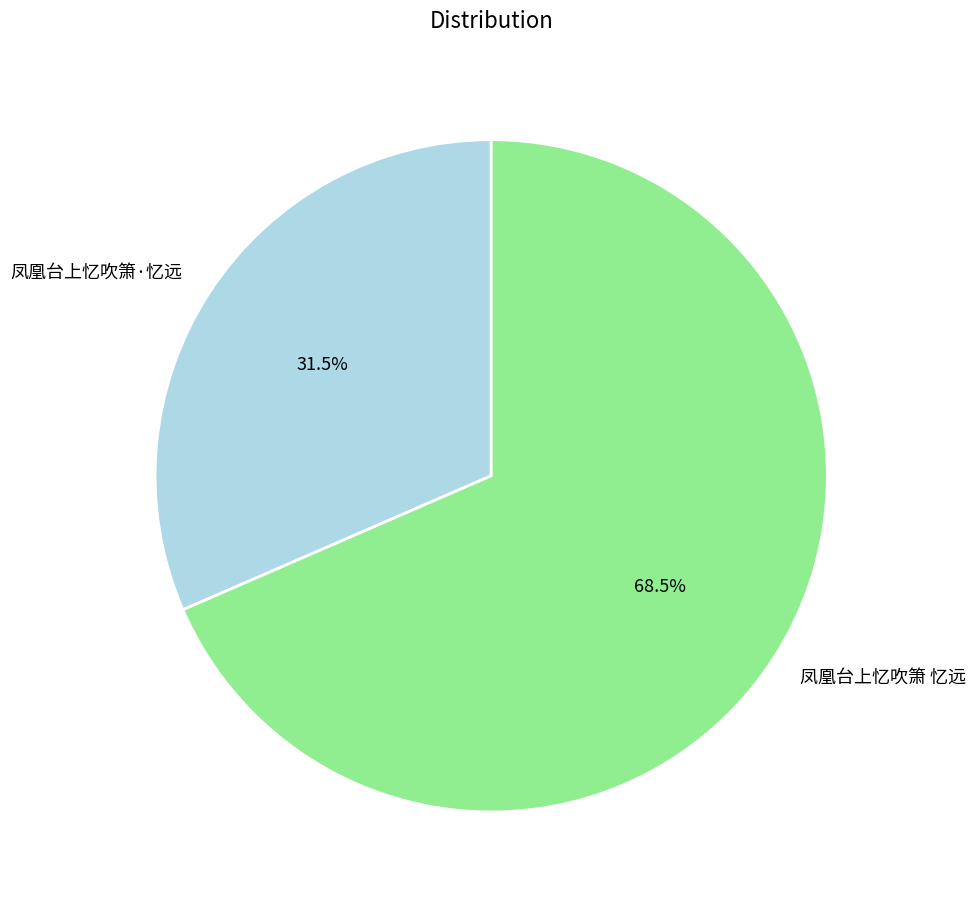

What is the ratio of the value at 凤凰台上忆吹箫·忆远 to the value at 凤凰台上忆吹箫 忆远?

0.5